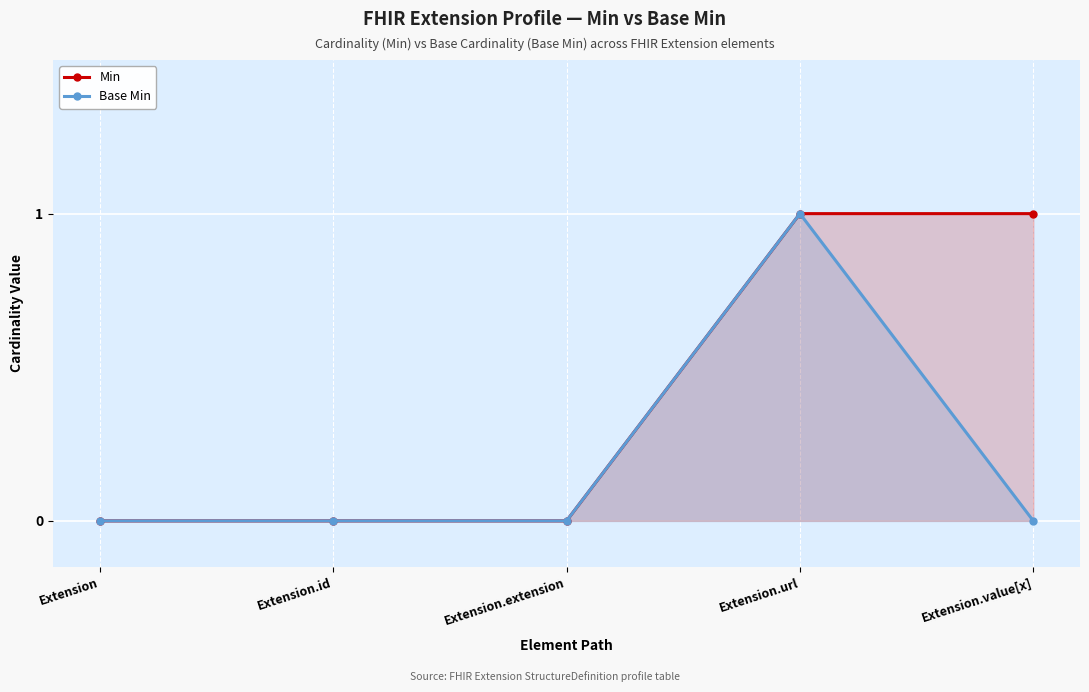

The value of Min at Extension is 0. True or false?

False